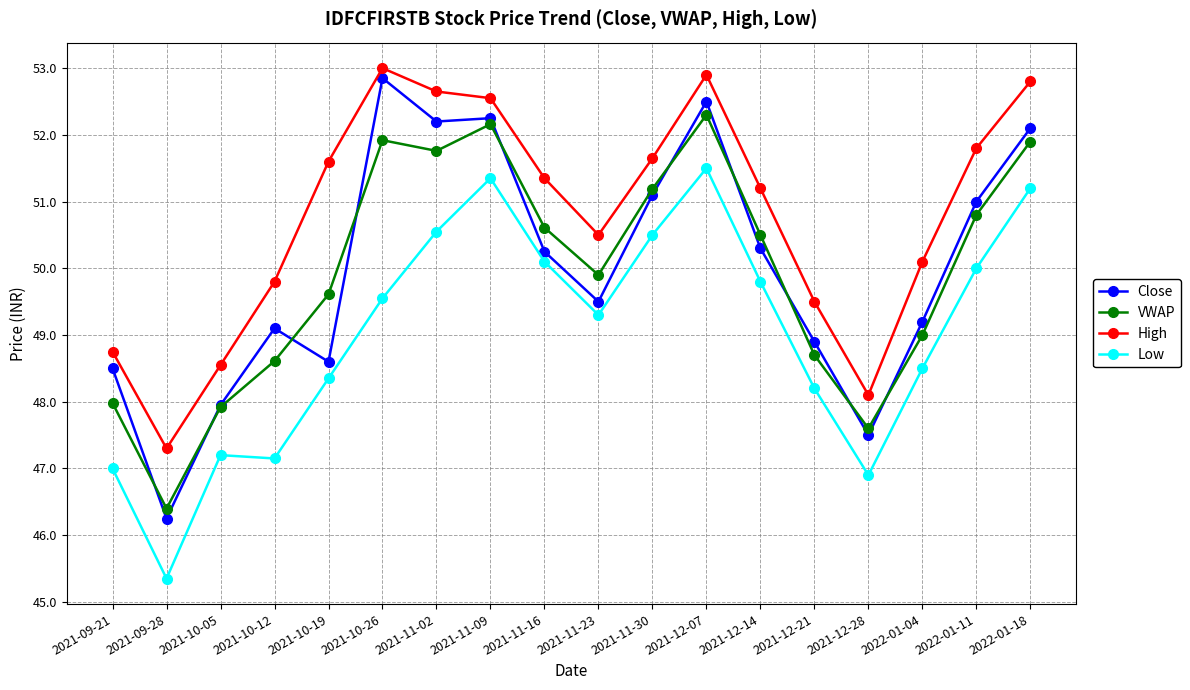

How many categories are shown in the chart?

18